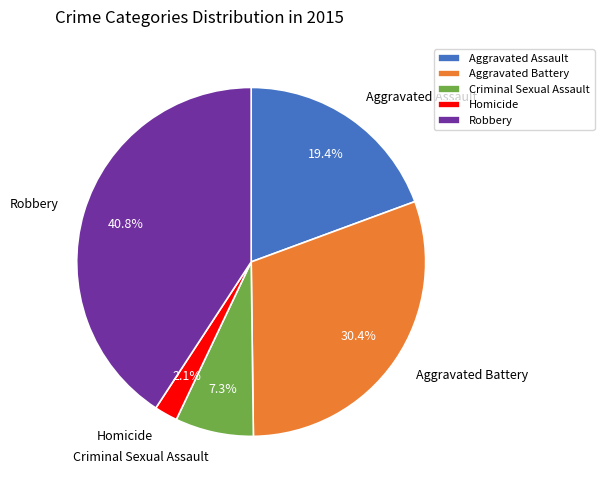

Between Aggravated Assault and Robbery, which is larger?

Robbery